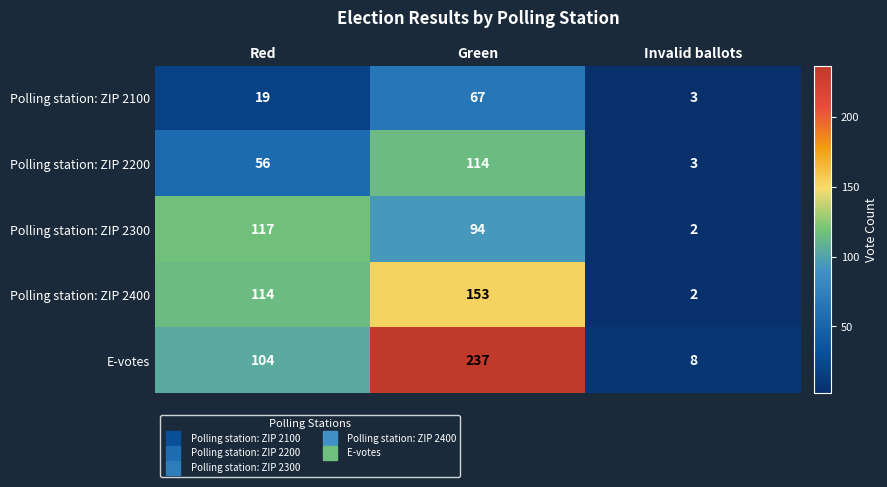

How many categories are shown in the chart?

3